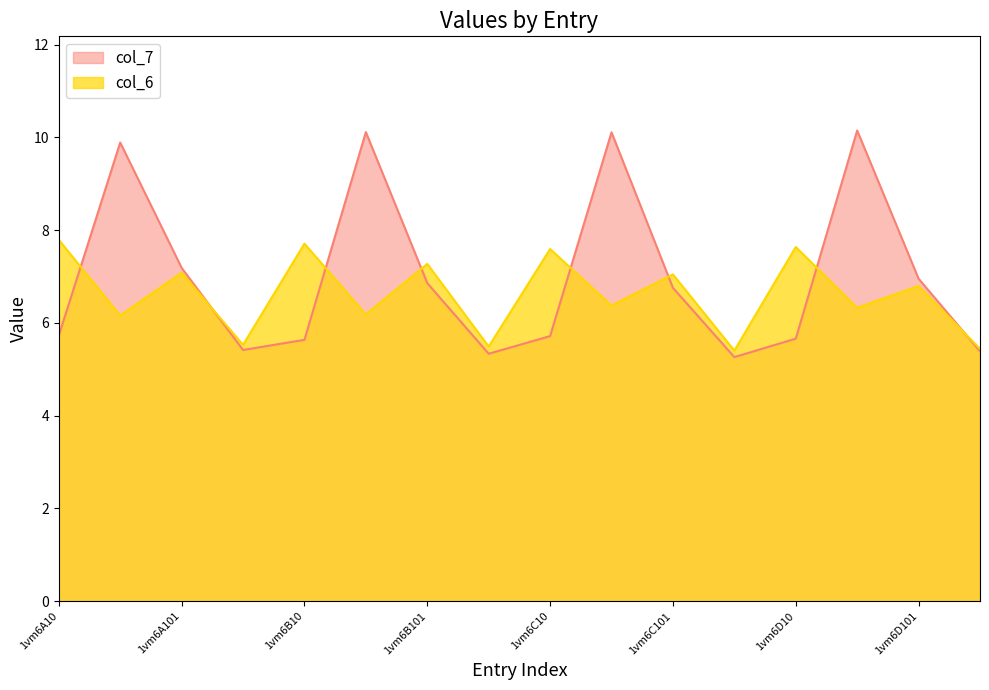

What are all the series names shown in the legend?

col_7, col_6